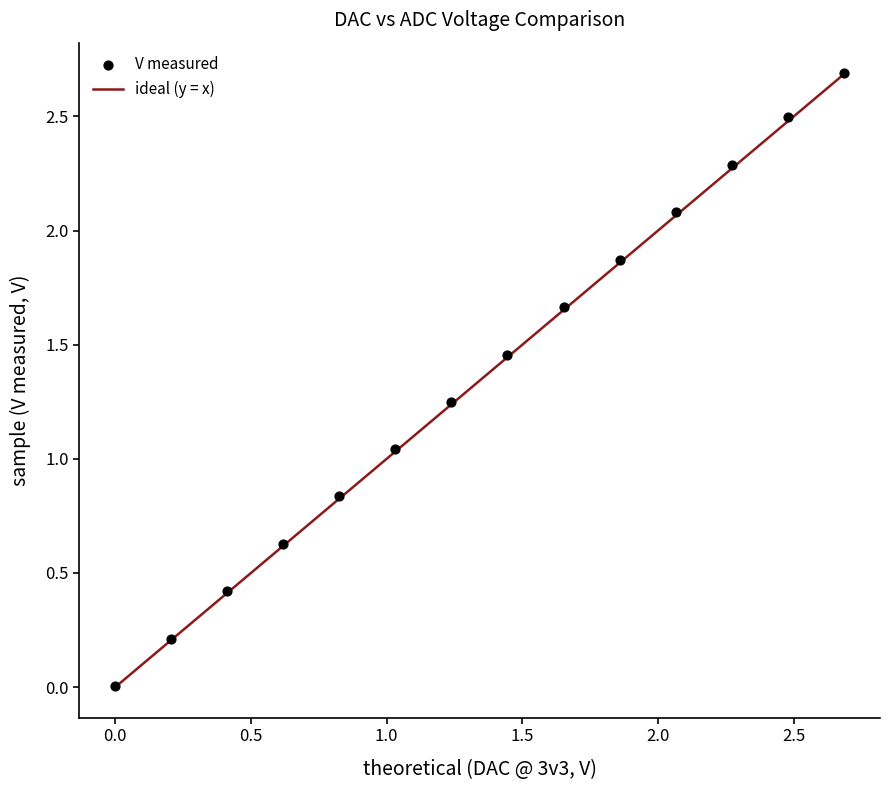

What is the range of X values (max minus min)?

2.7